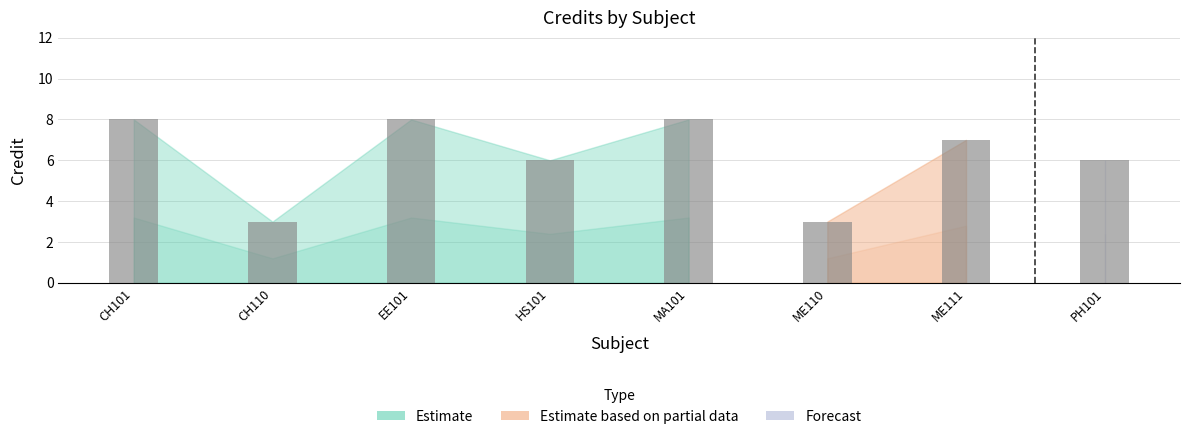

What is the maximum value shown in the chart?

8